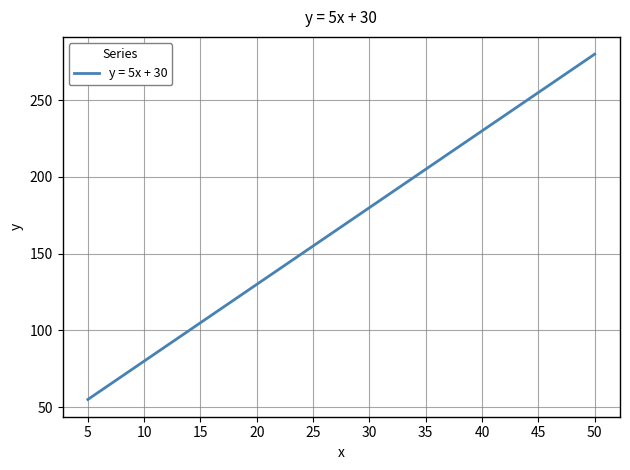

What is the approximate value at 10?

80